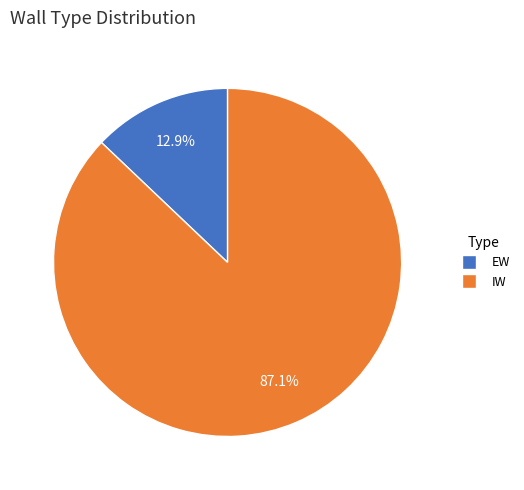

How many segments does this pie chart have?

2